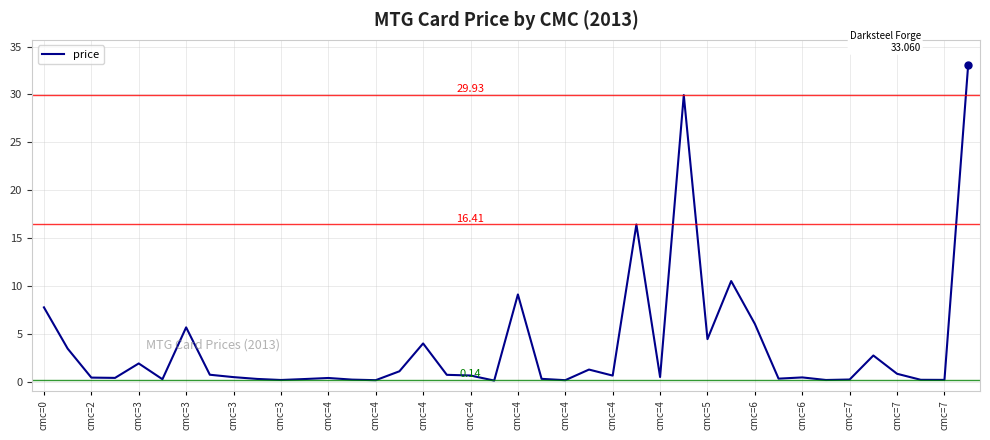

What is the difference between the maximum and minimum values?

33.0